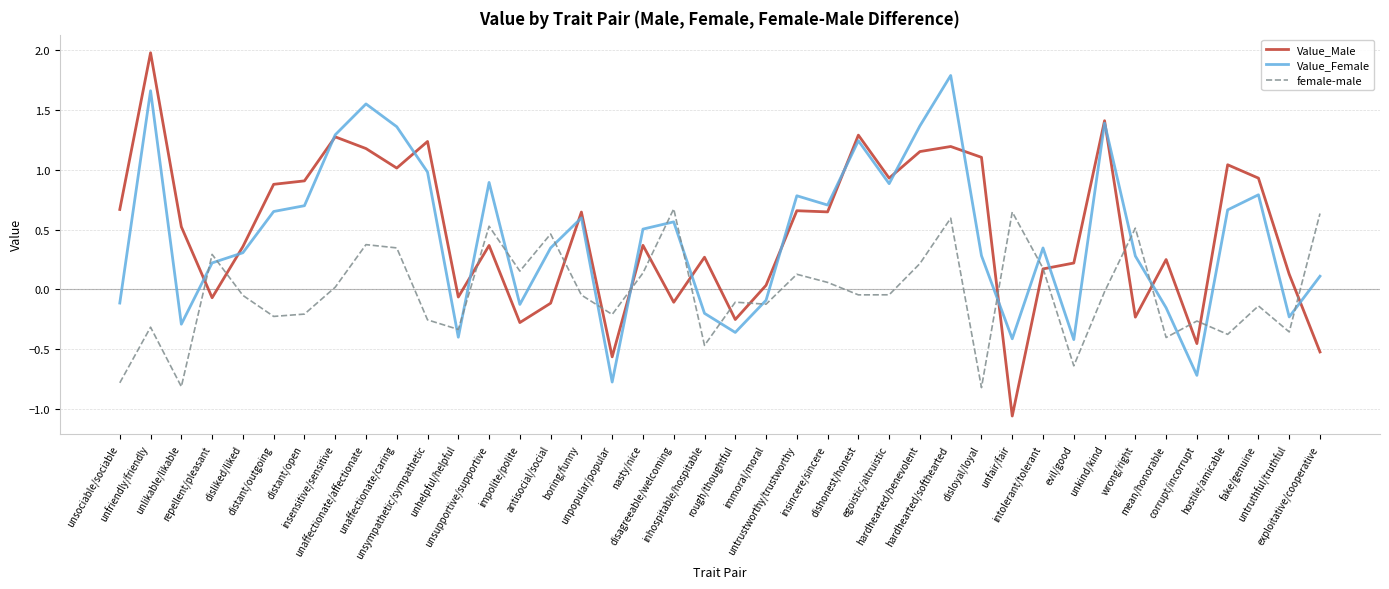

Which series ends up on top after the final intersection of Value_Male and female-male?

female-male